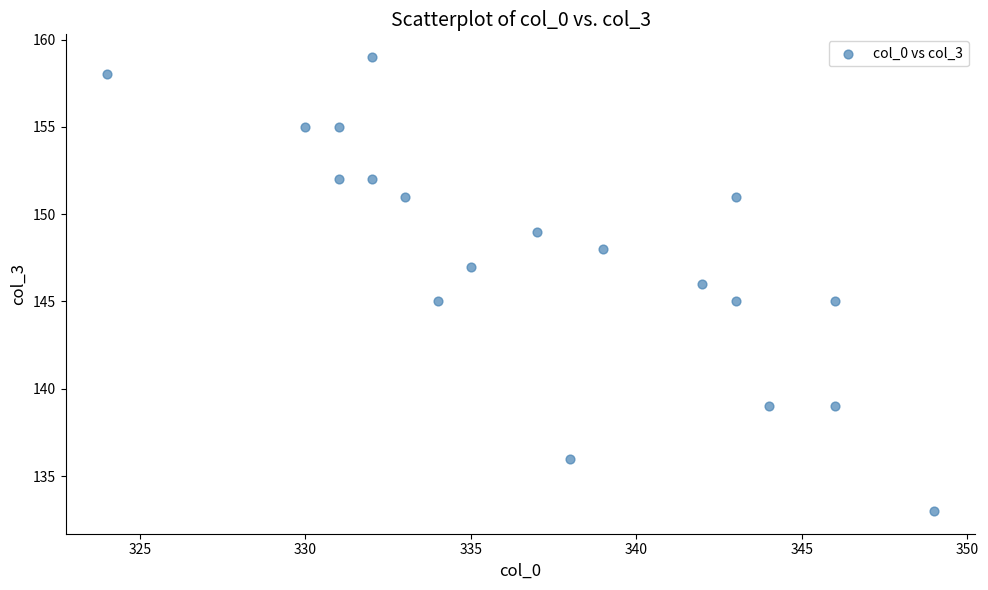

What is the range of Y values (max minus min)?

26